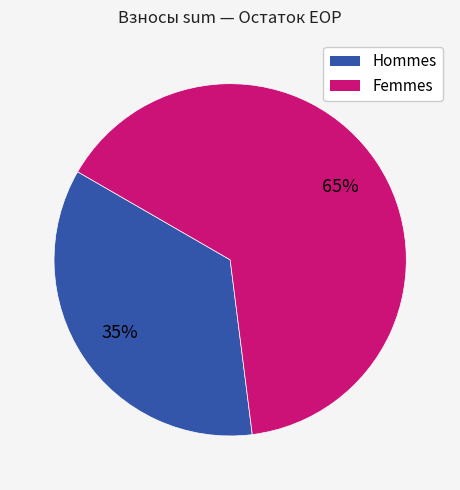

How many slices are in this pie chart?

2